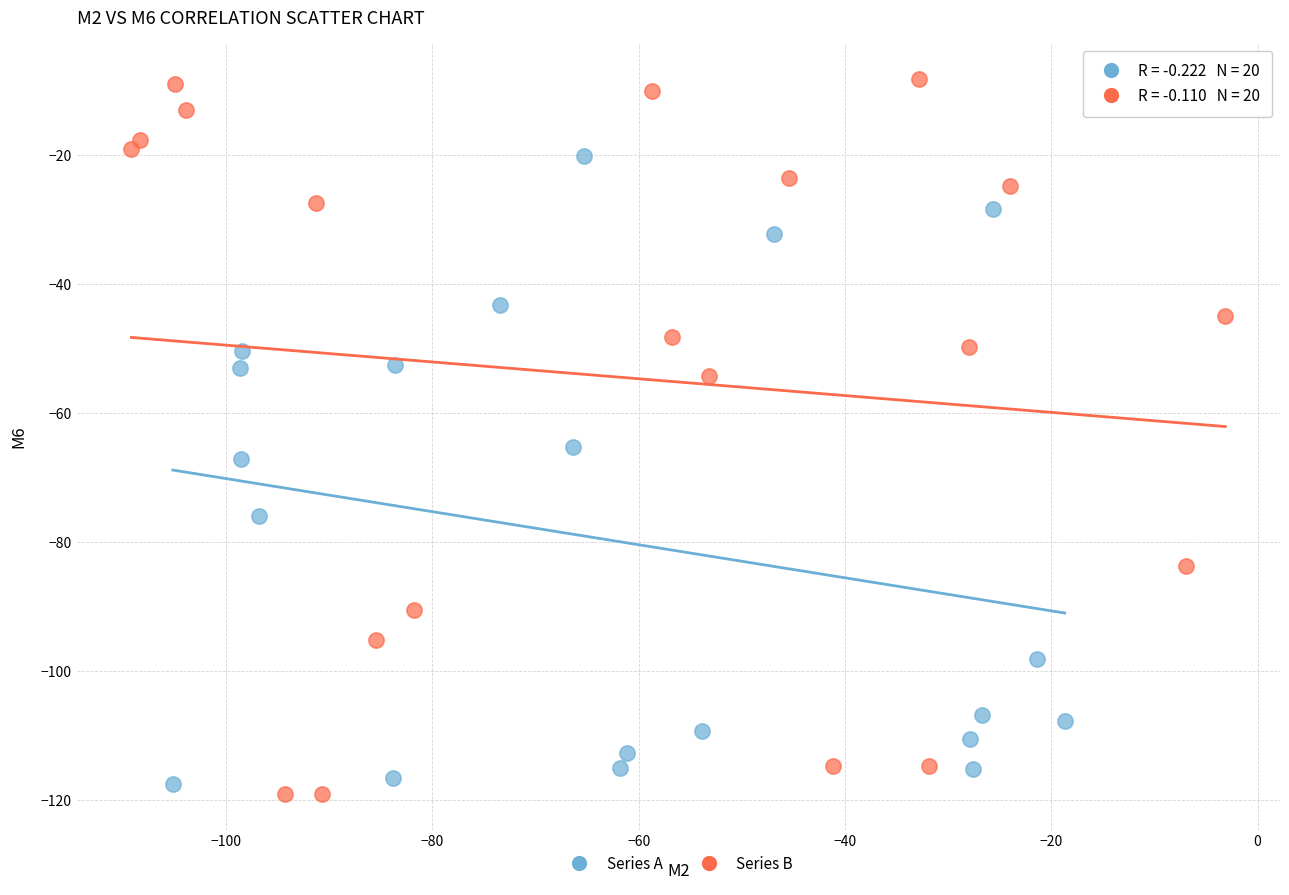

Which series contains the highest Y value?

Series B